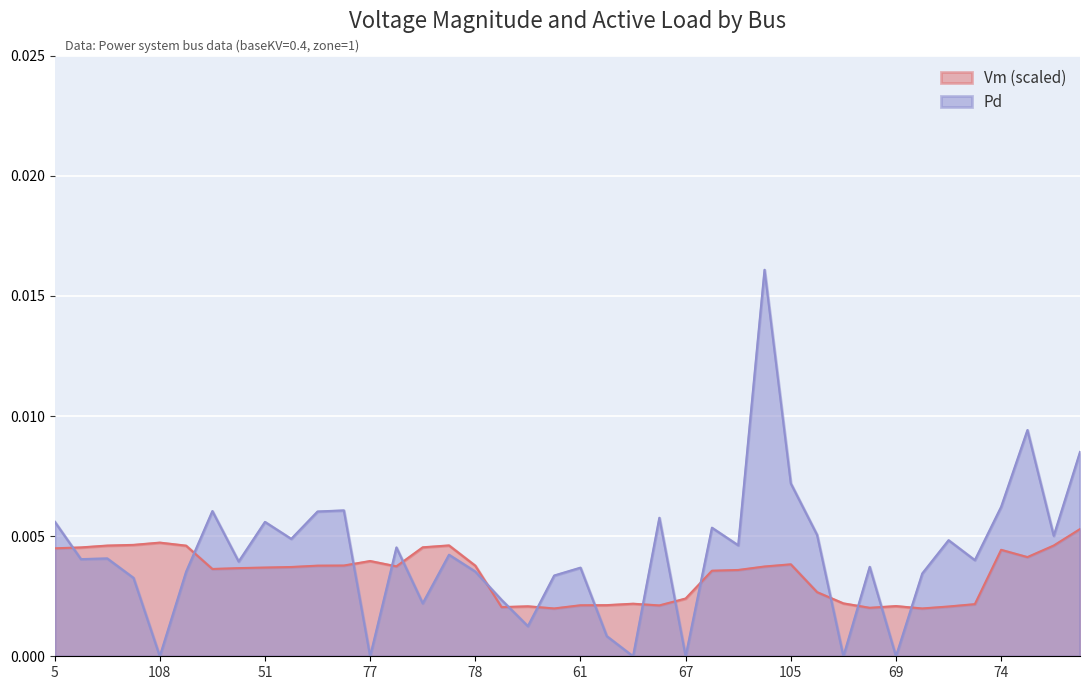

At which category does the chart reach its peak across all series?

65